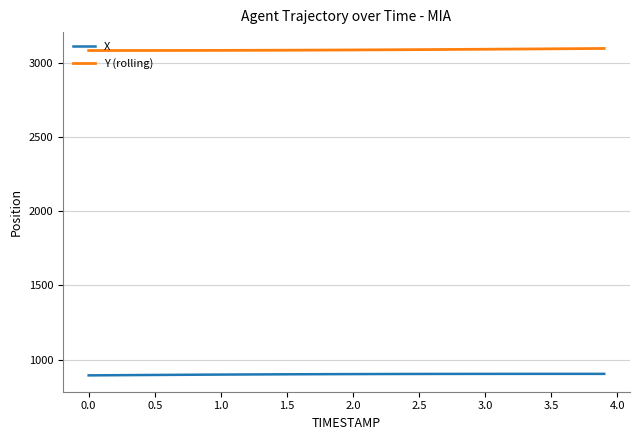

What is the sum of all X values?

36057.8